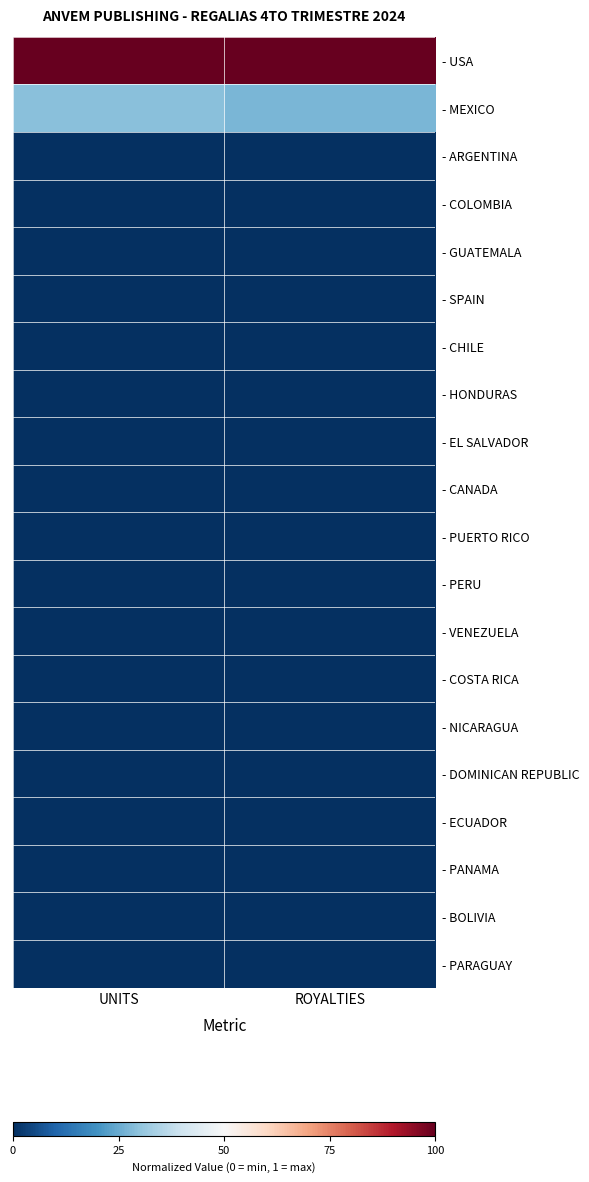

Rank the series at ROYALTIES from lowest to highest value.

- PARAGUAY, - BOLIVIA, - PANAMA, - ECUADOR, - DOMINICAN REPUBLIC, - NICARAGUA, - COSTA RICA, - VENEZUELA, - PERU, - PUERTO RICO, - CANADA, - EL SALVADOR, - HONDURAS, - CHILE, - SPAIN, - GUATEMALA, - COLOMBIA, - ARGENTINA, - MEXICO, - USA